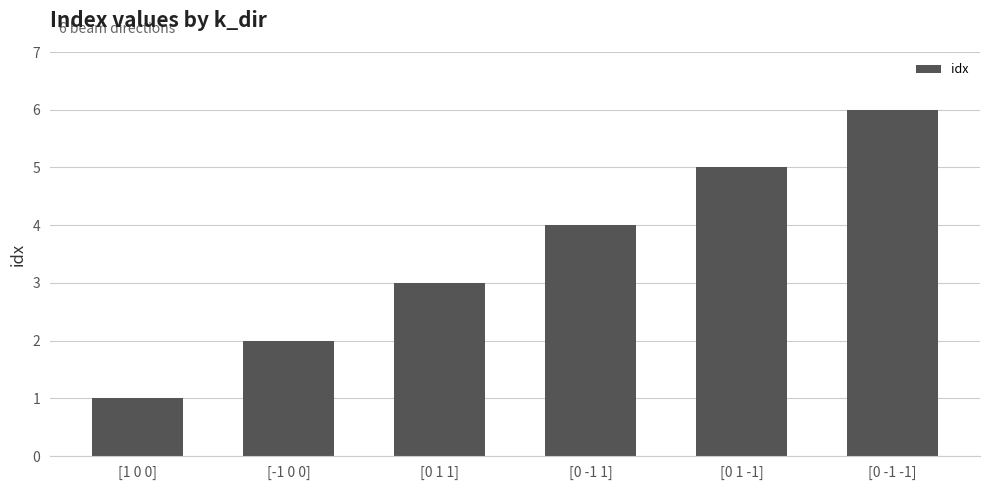

List the labels in order of value, largest first.

[0 -1 -1], [0 1 -1], [0 -1 1], [0 1 1], [-1 0 0], [1 0 0]